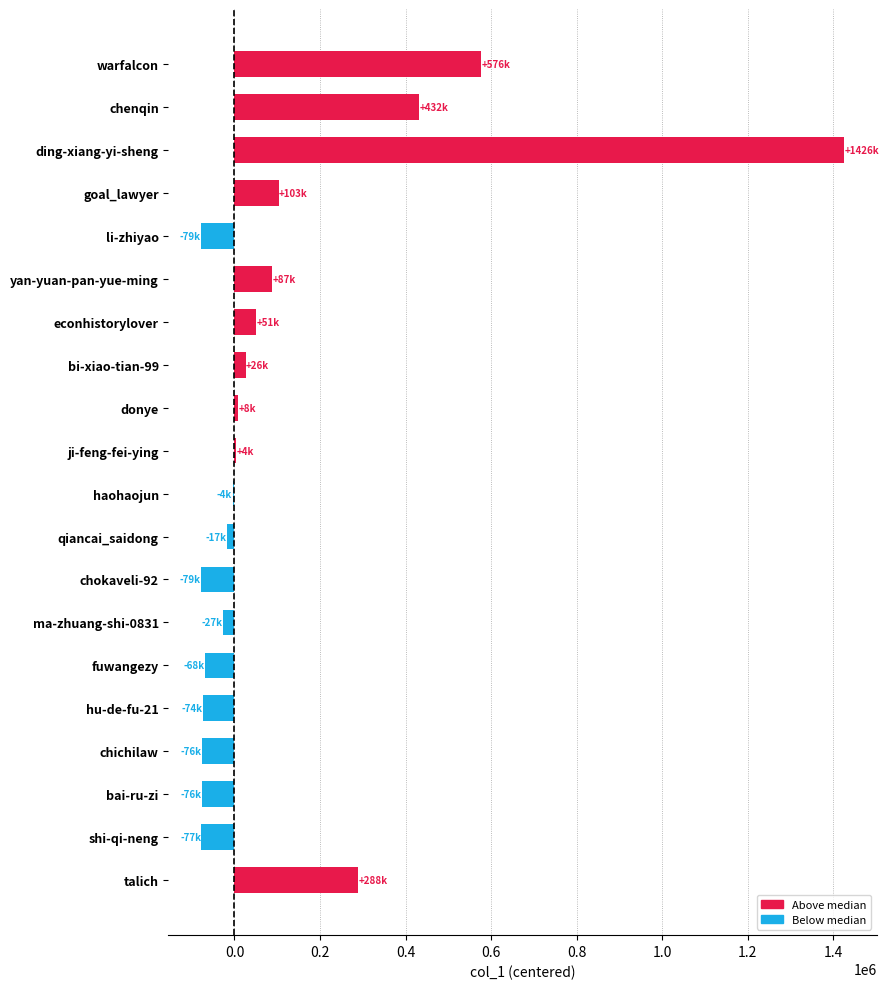

What is the sum of all values?

2426175